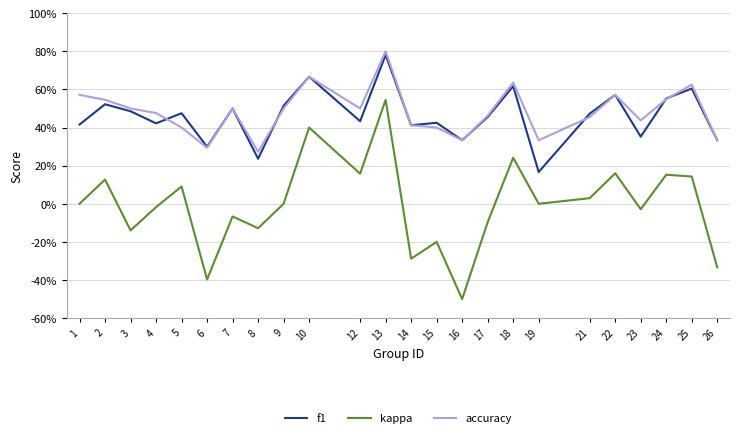

How many interior local peaks does the f1 series have?

9